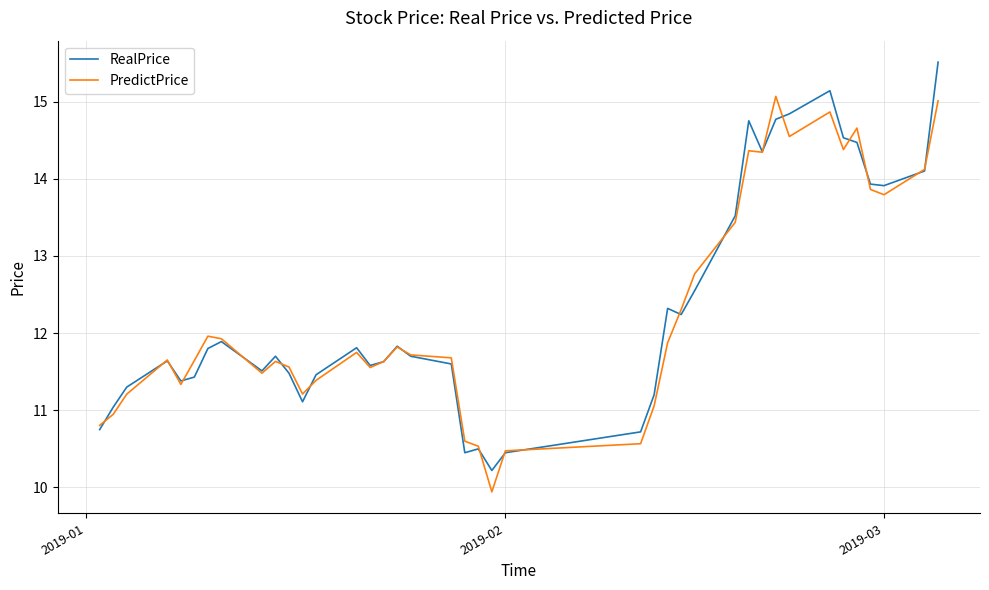

What is the highest value of the PredictPrice series?

15.1